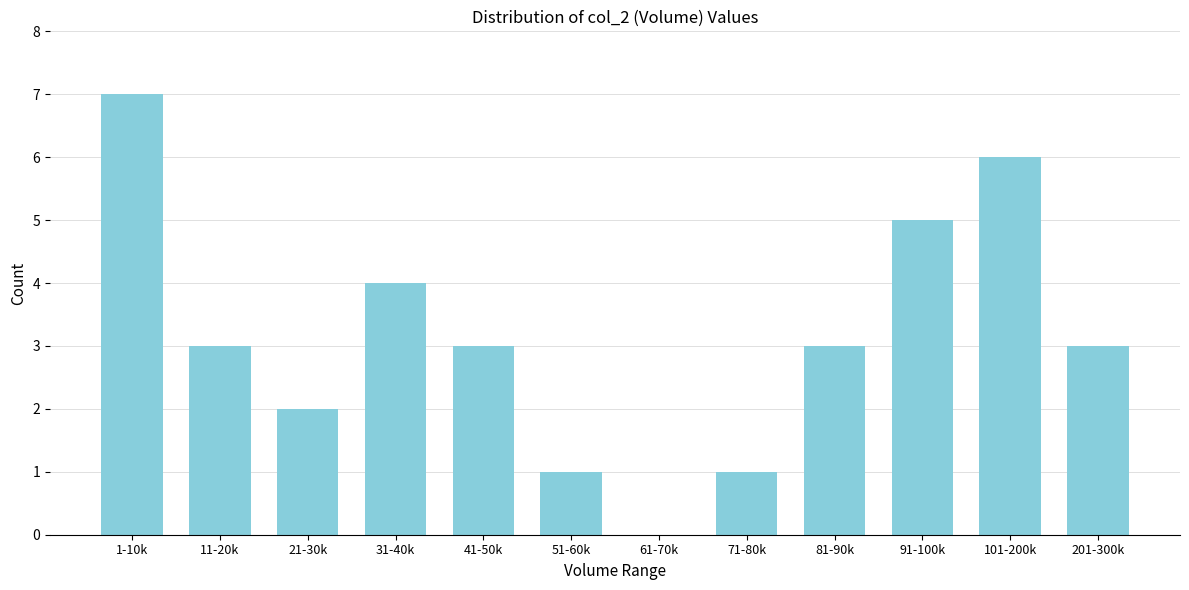

Reading left to right, list all the values displayed in this chart.

1-10k=7	11-20k=3	21-30k=2	31-40k=4	41-50k=3	51-60k=1	61-70k=0	71-80k=1	81-90k=3	91-100k=5	101-200k=6	201-300k=3